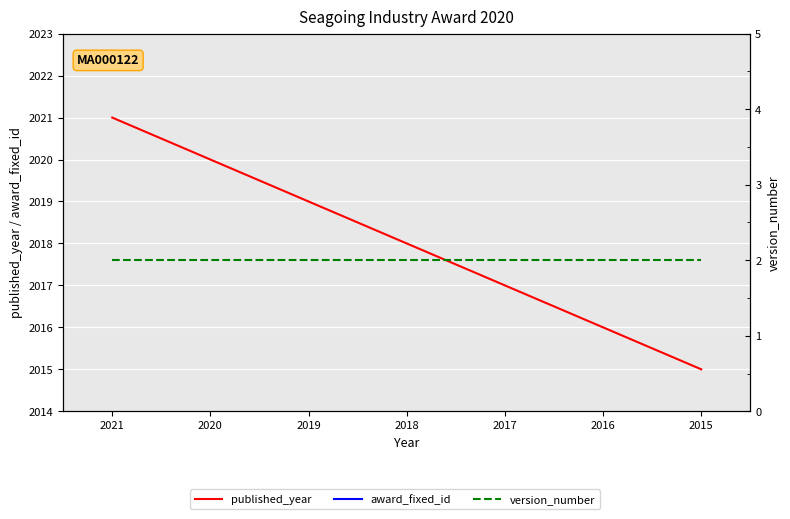

Where is award_fixed_id nearest to the value 122?

2021